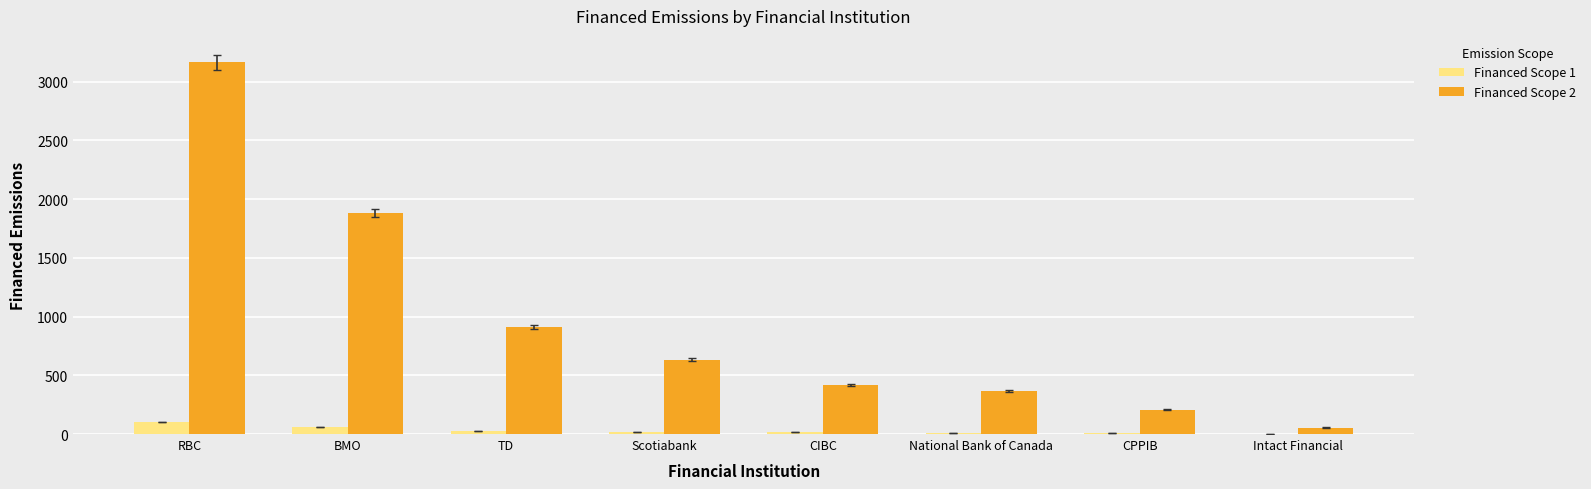

At which label is Financed Scope 2 closest to 1610?

BMO